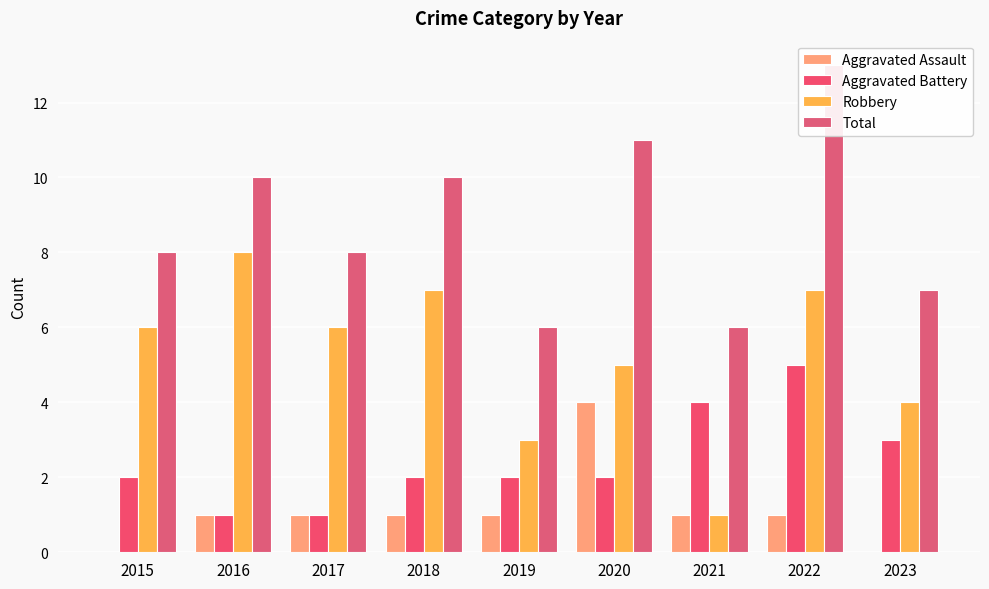

What is the sum of all Aggravated Assault values?

10